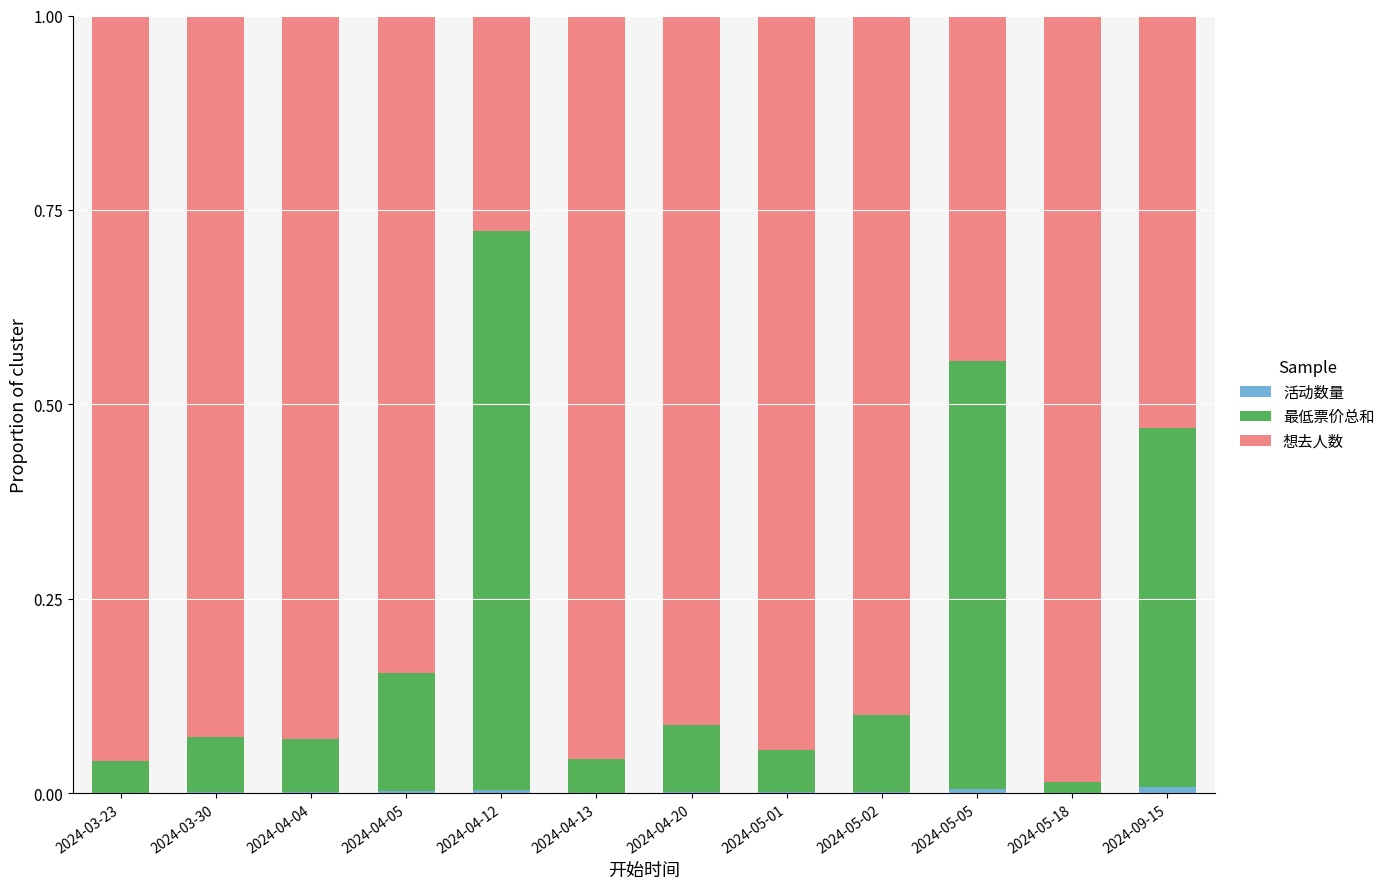

List the series in order of their overall mean, lowest first.

活动数量, 最低票价总和, 想去人数